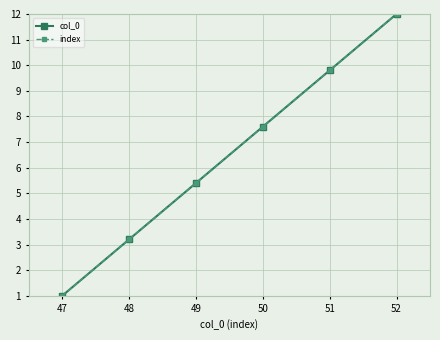

Does the chart display data point markers on the line(s)?

Yes